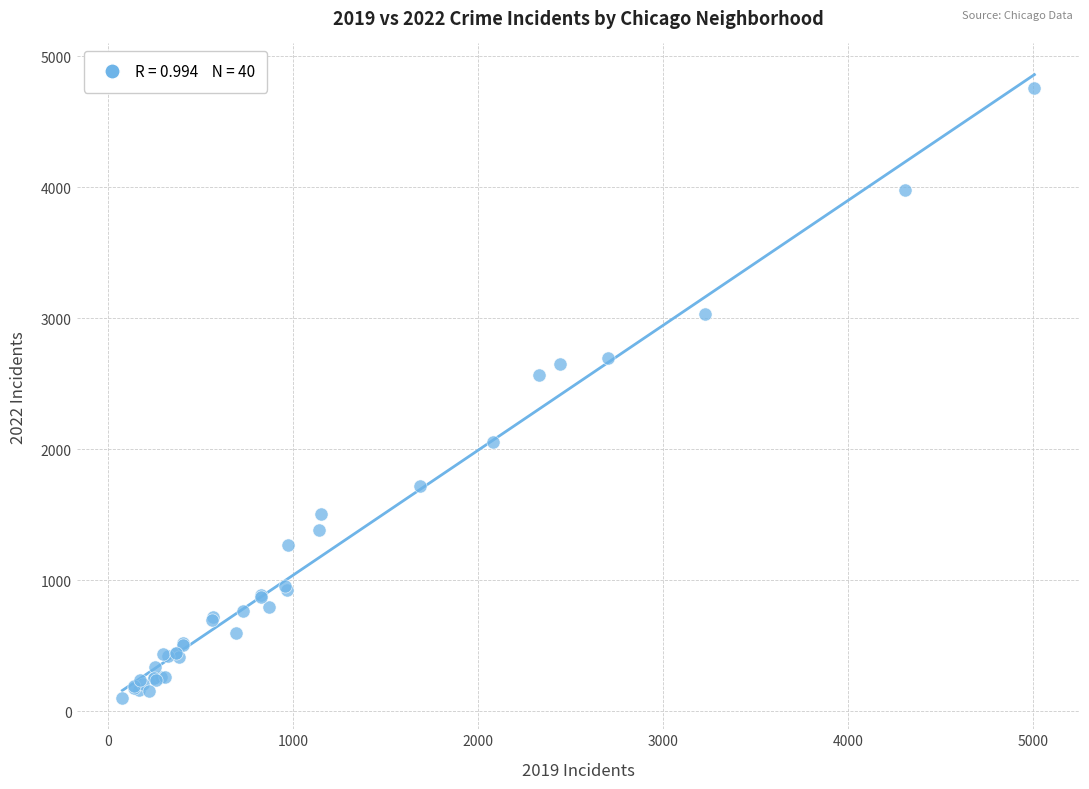

What Y value in the scatter plot is closest to 2430?

2566